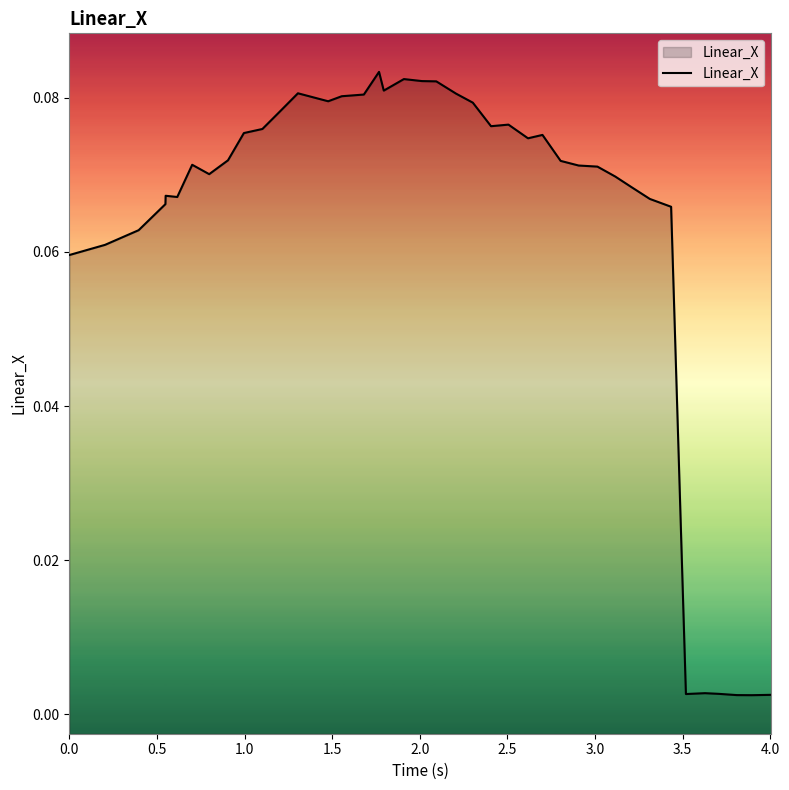

How many interior local peaks (higher than both neighbors) does the data have?

8